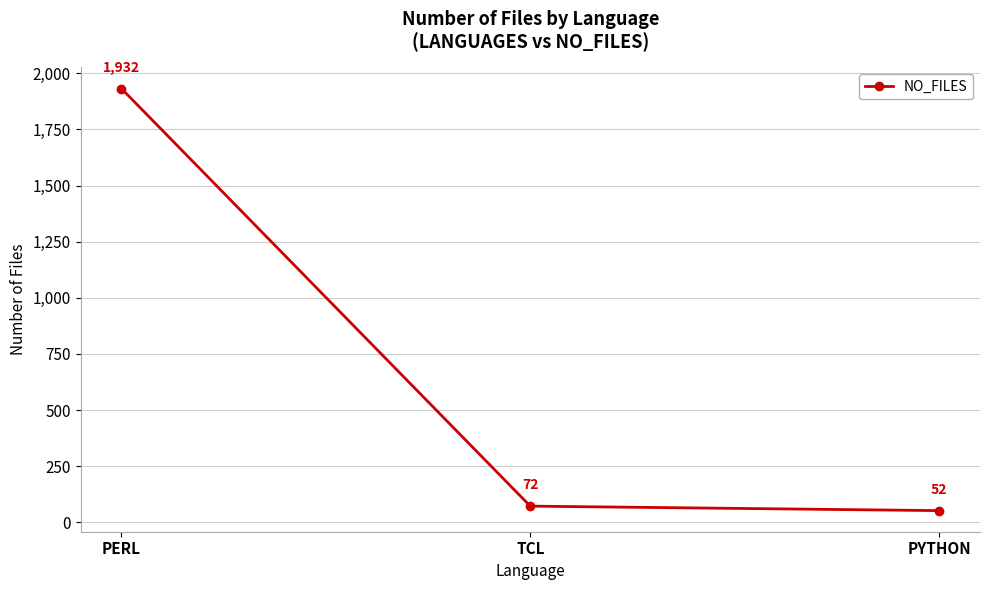

How many data points are less than 72?

1